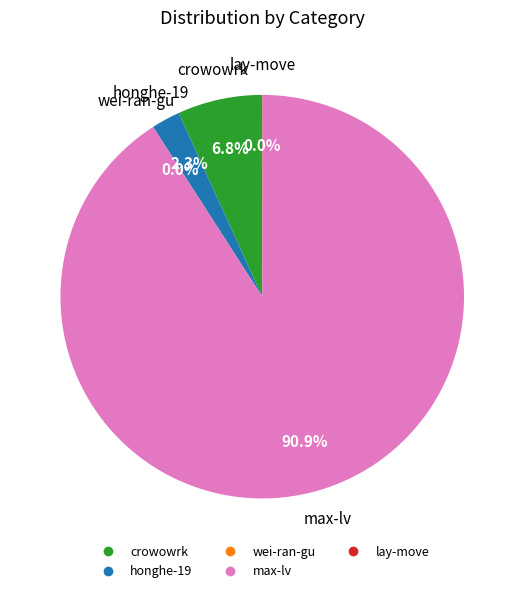

Combined, what portion of the pie is honghe-19 and max-lv?

93.2%